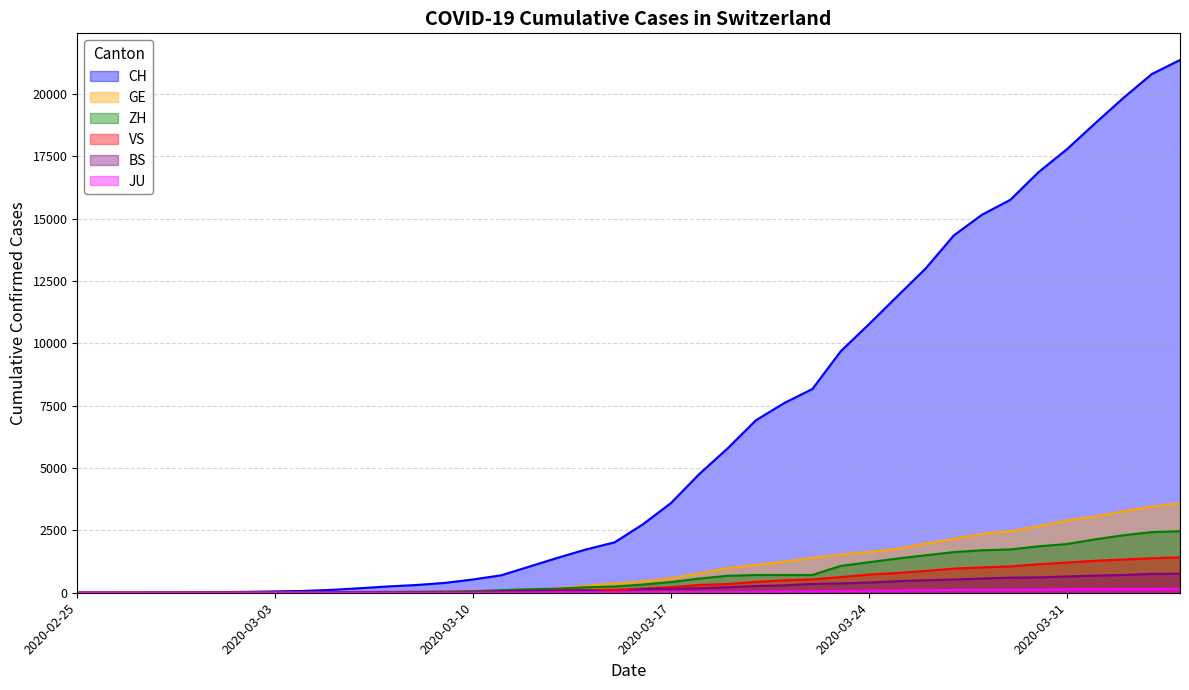

What position from the right is 2020-02-25?

40